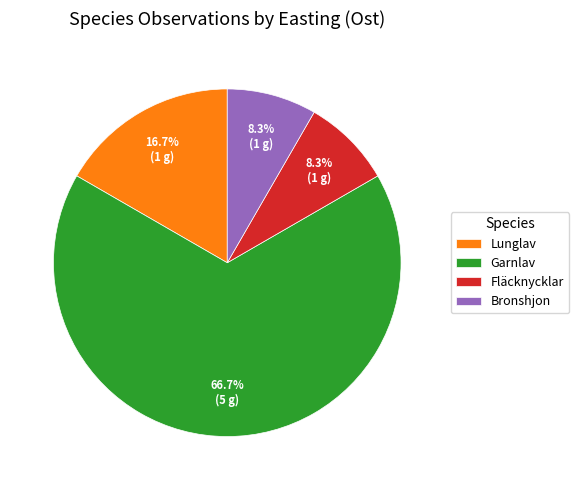

What portion of the pie excludes Fläcknycklar?

91.7%